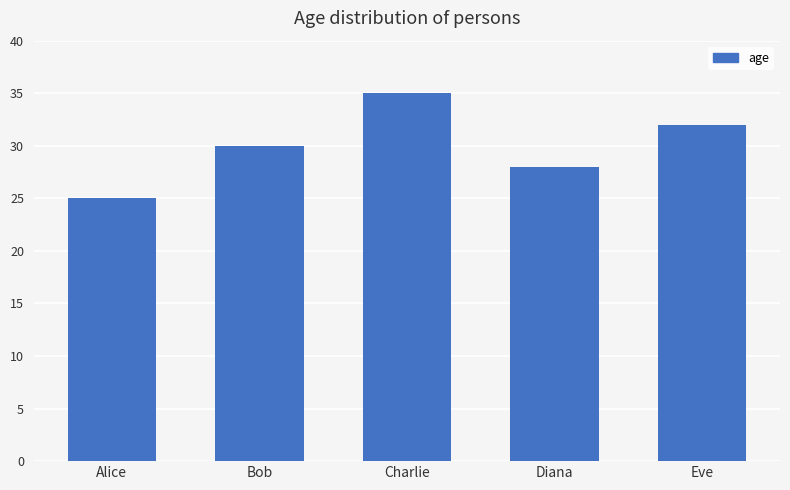

What is the difference between the maximum and second lowest values?

7